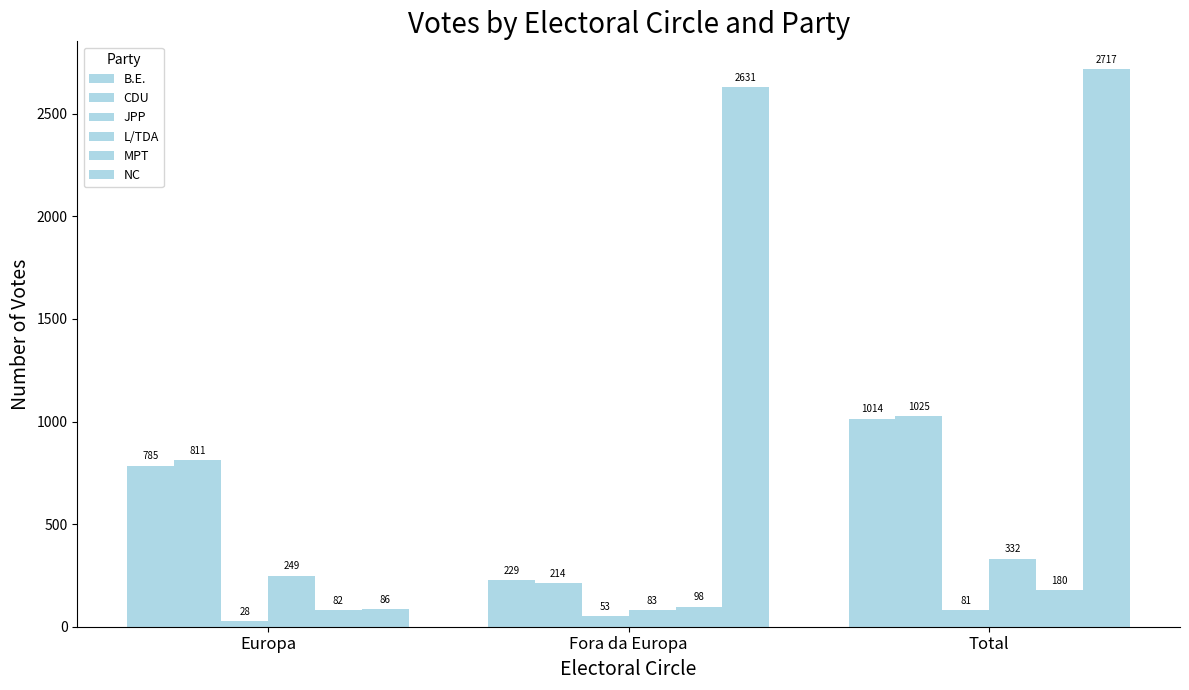

How many bars are there in total?

18